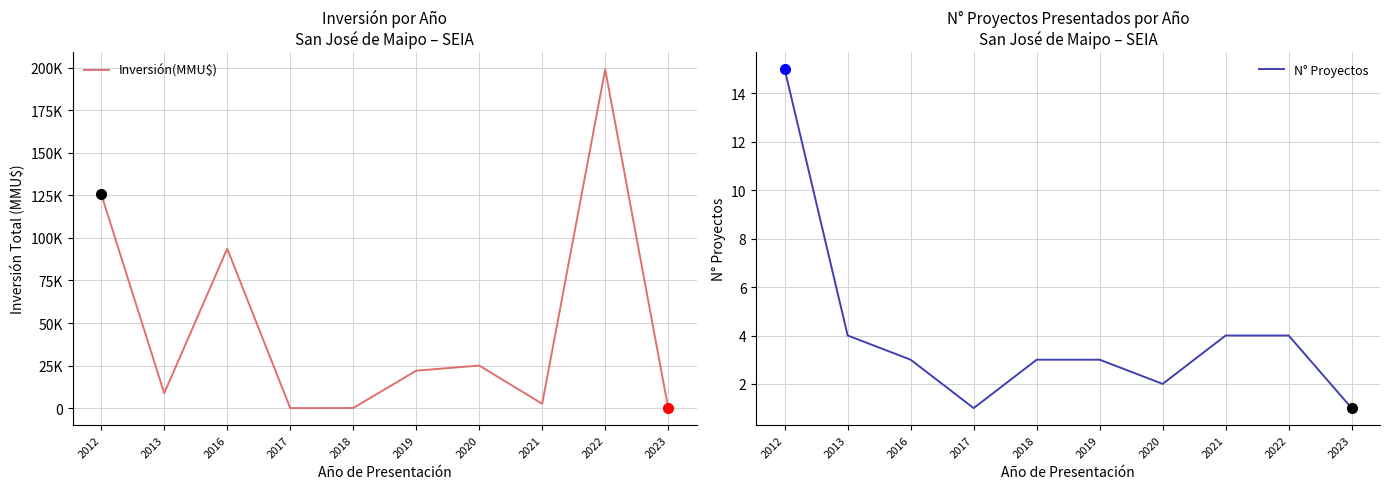

Which label corresponds to the smallest value in the chart?

2017